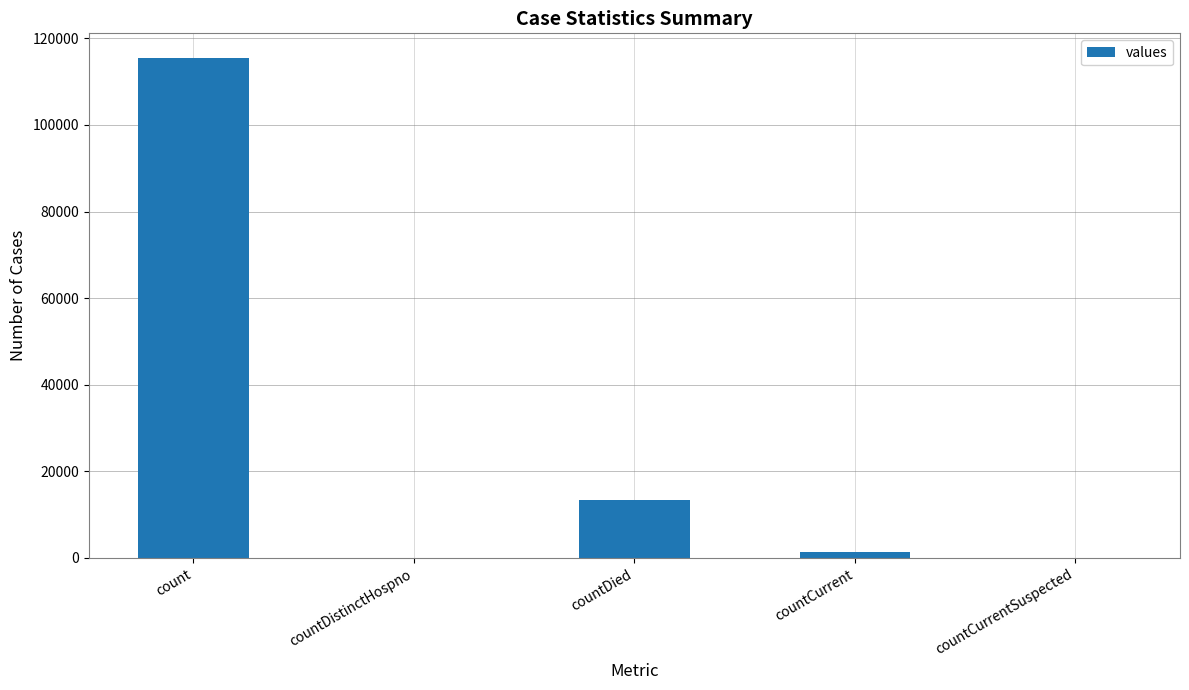

What is the sum of all values?

130105